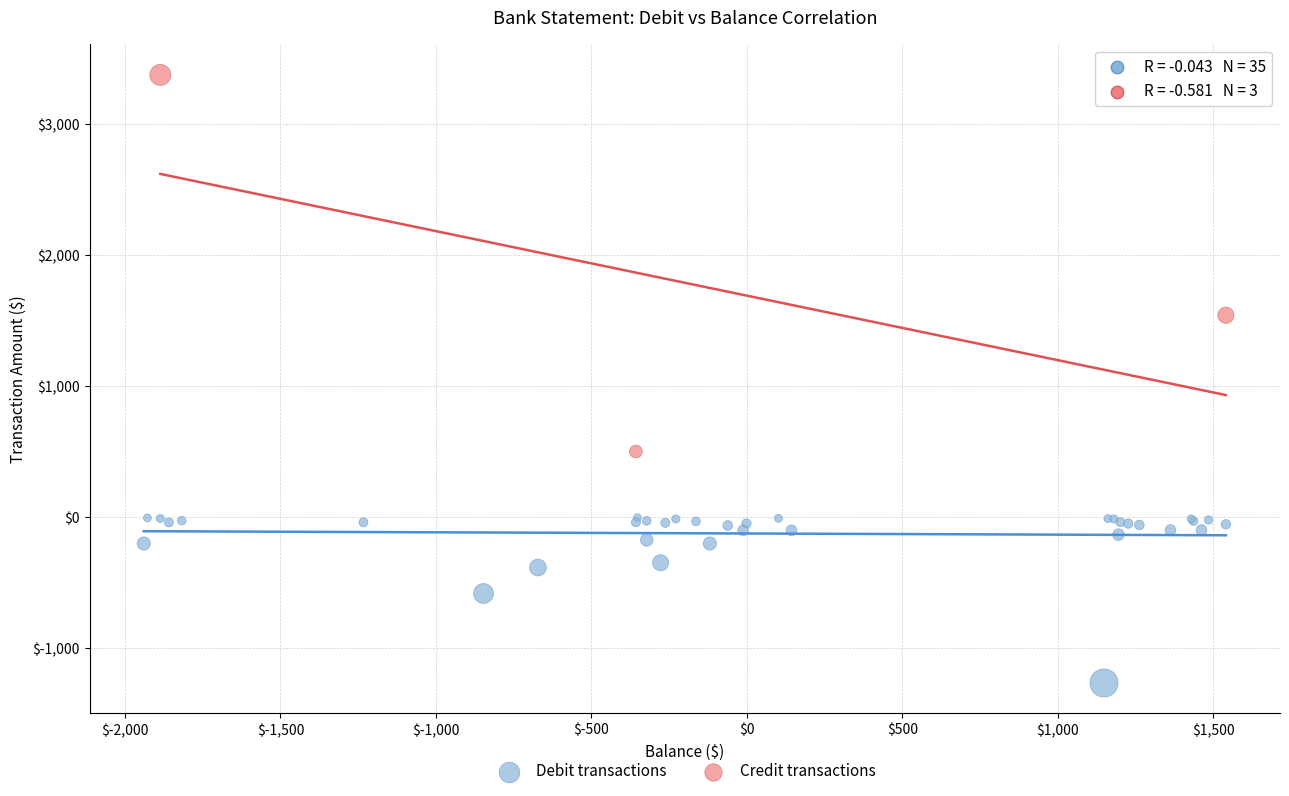

Which series has the widest spread of Y values?

Credit transactions